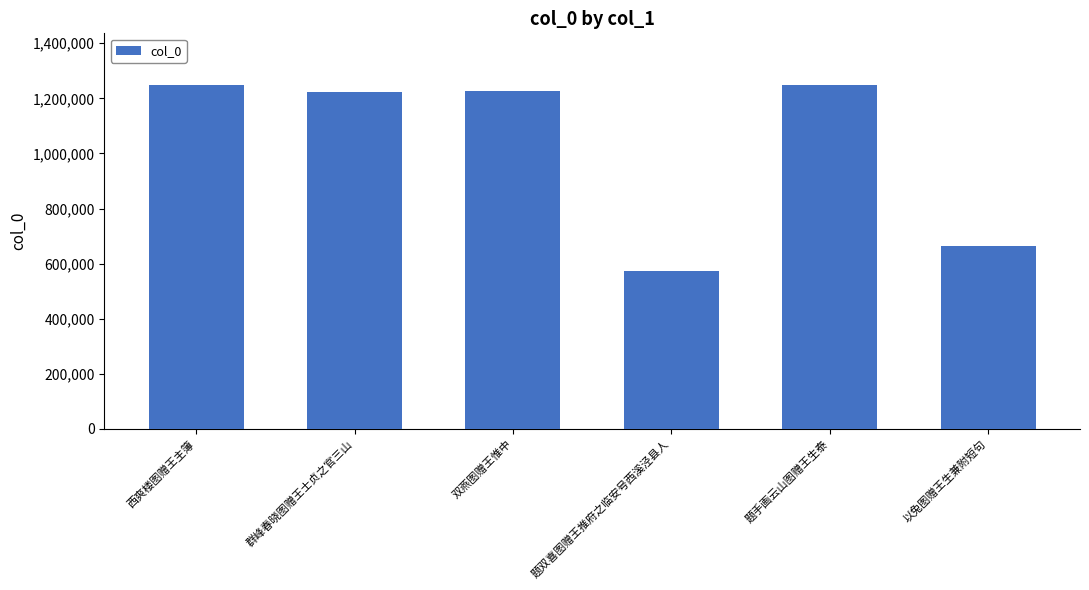

What is the difference between the maximum and second lowest values?

584076